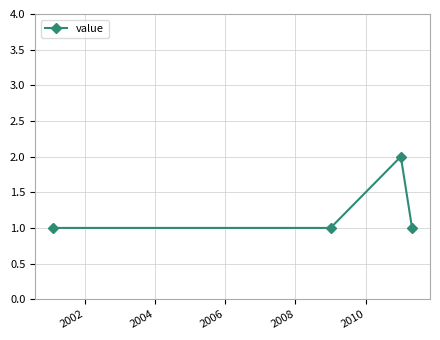

What is the sum of all values?

5